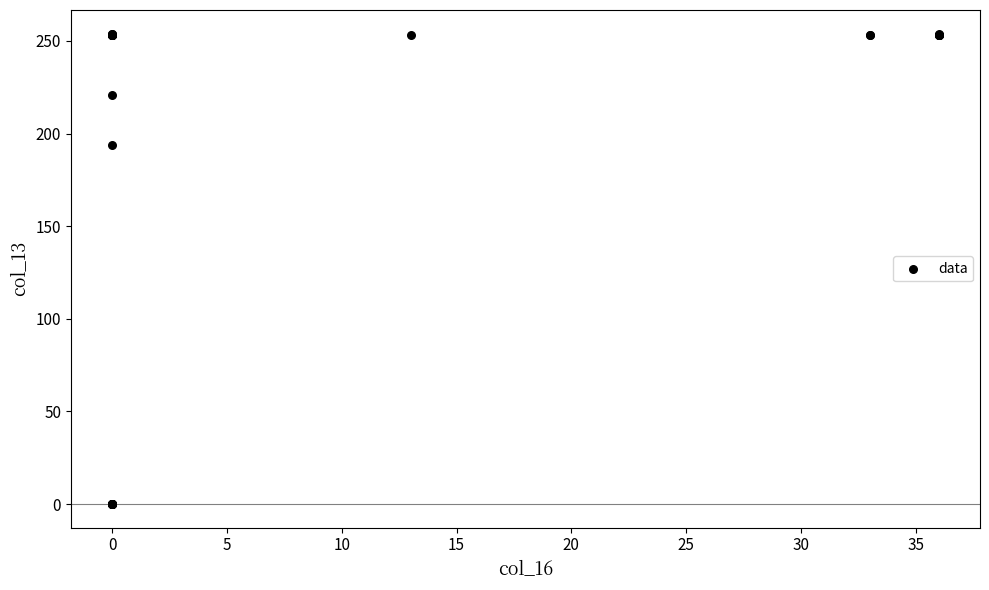

What Y value in the scatter plot is closest to 127?

194